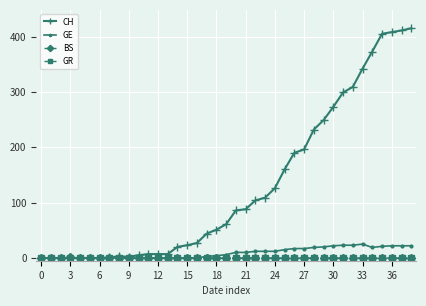

At how many categories does at least one series exceed 36?

22